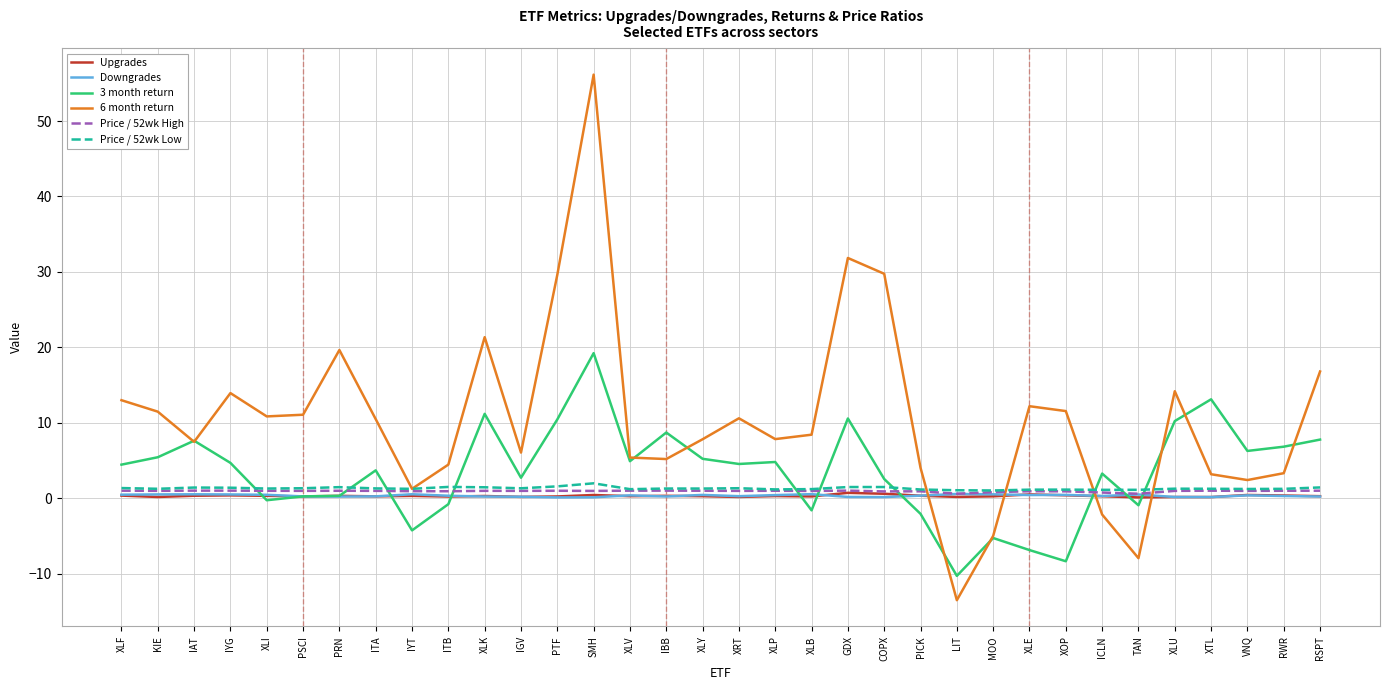

True or false: Upgrades and Price / 52wk Low cross at least once.

False